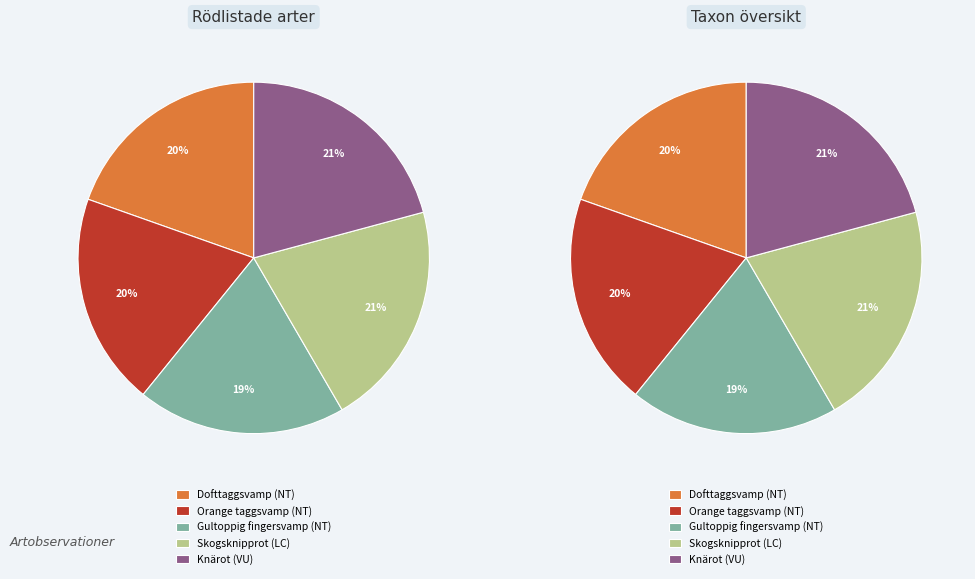

What is the smallest slice in the pie chart?

Gultoppig fingersvamp